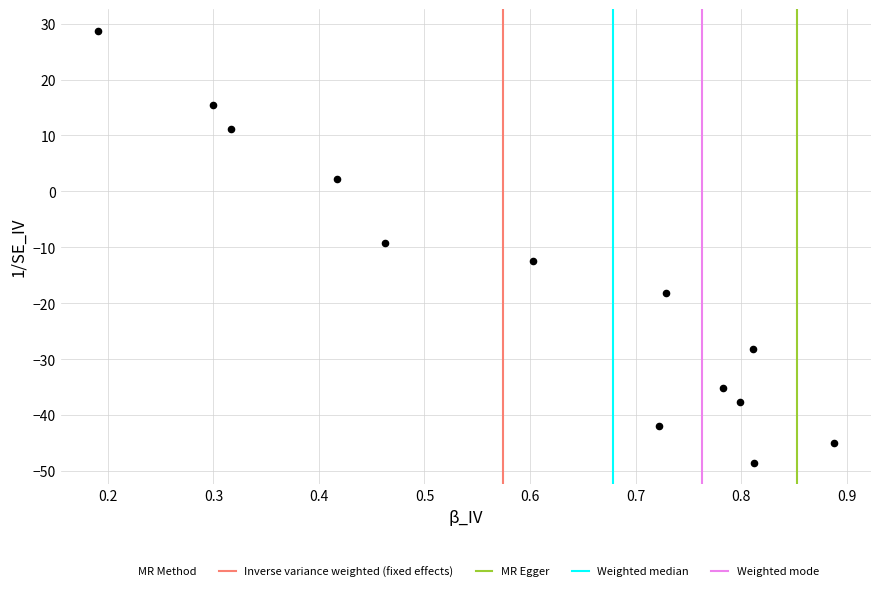

What is the range of X values (max minus min)?

0.7